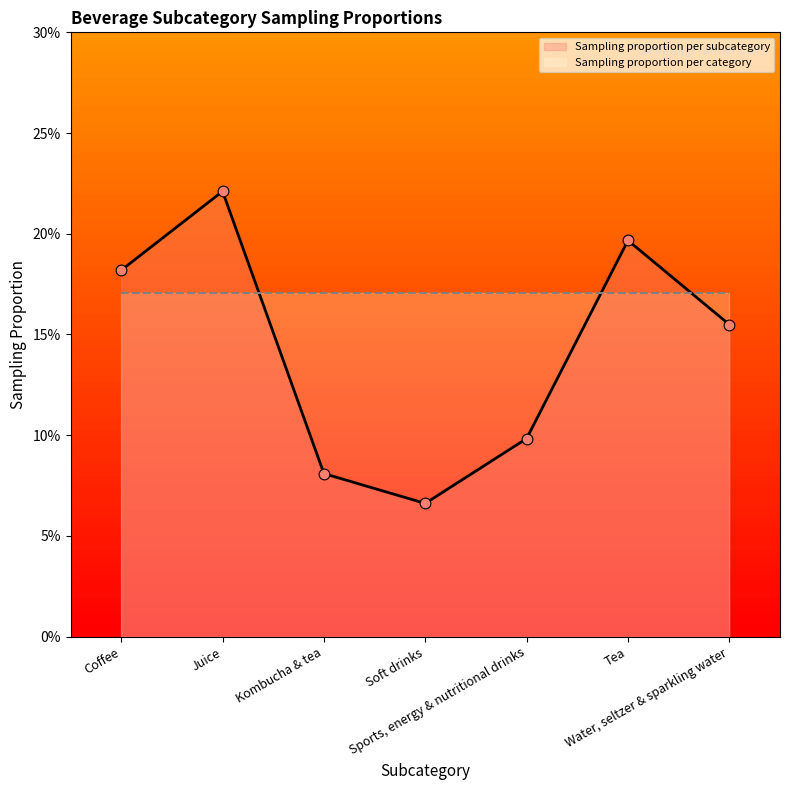

Which has a higher value, Juice or Coffee?

Juice